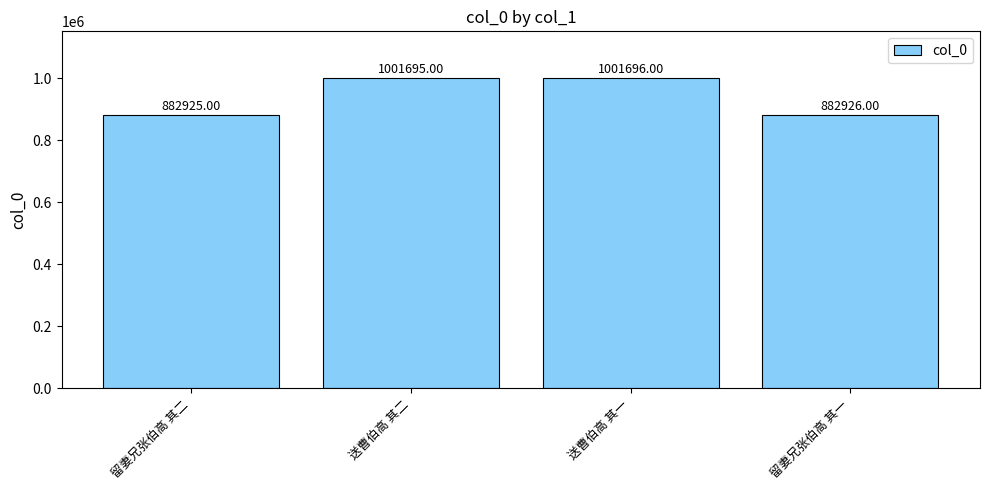

What position from the right is 留妻兄张伯高 其一?

1